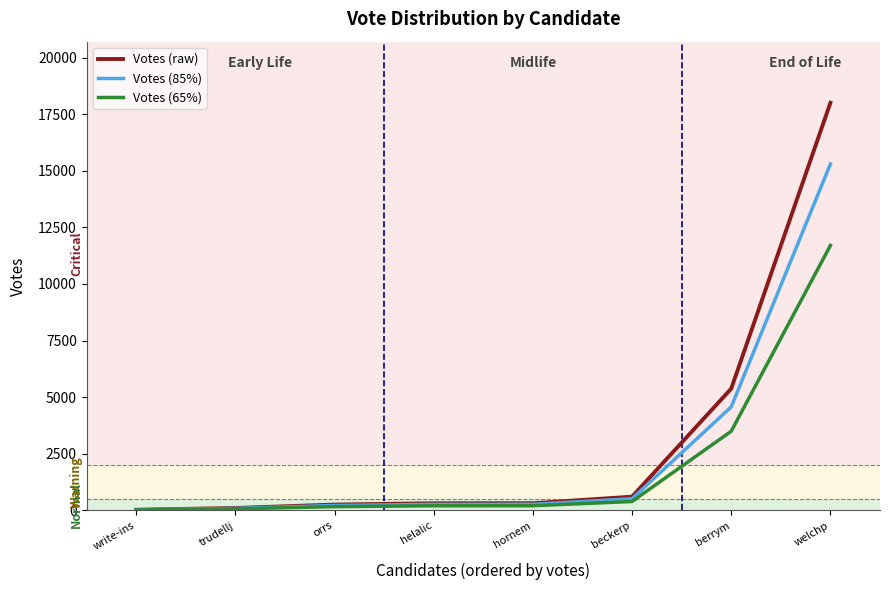

Which series has the largest range (max minus min)?

Votes (raw)